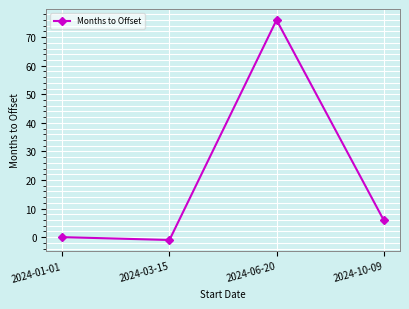

How many distinct data groups are displayed?

1